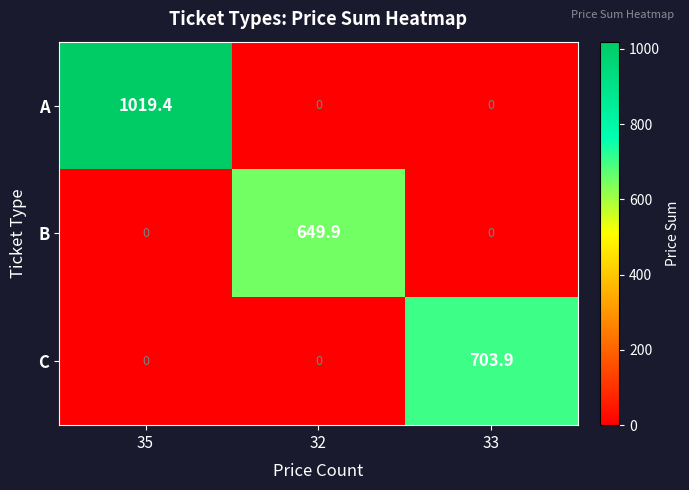

What is the difference between the highest and lowest values at 35?

1019.4